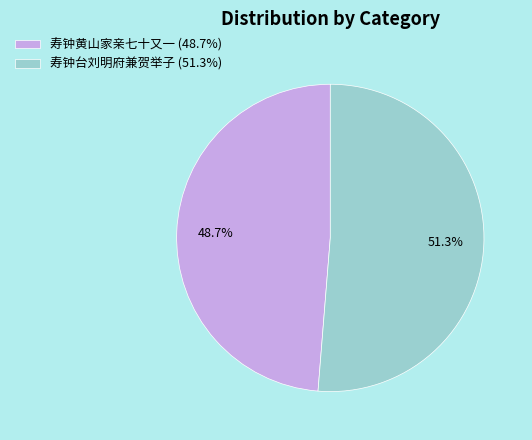

To the nearest percent, what is the difference between the 寿钟台刘明府兼贺举子 and 寿钟黄山家亲七十又一 slice percentages?

3%